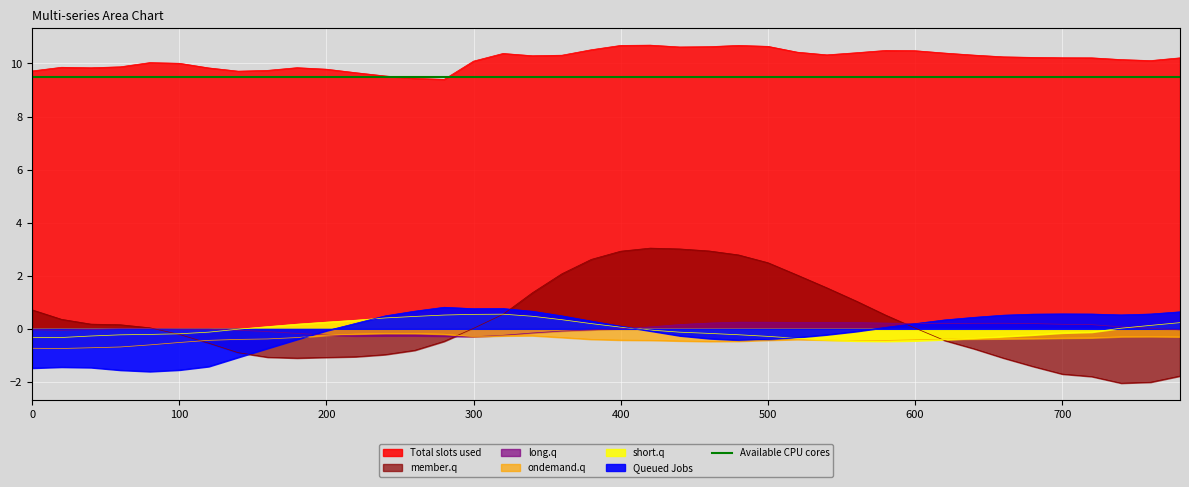

At which label is col_6 closest to 0?

140